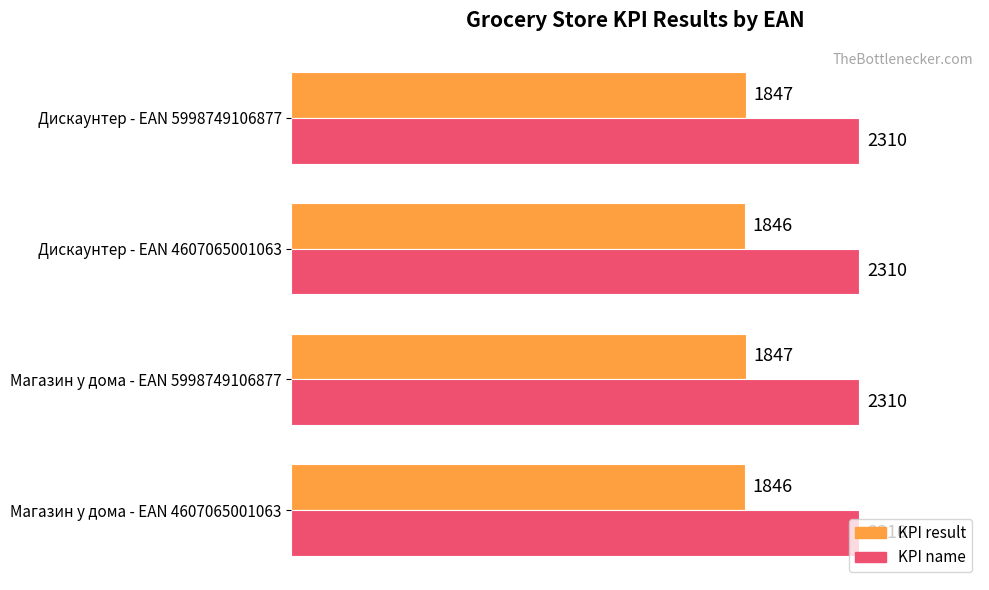

Rank the series by their average value, from highest to lowest.

KPI name, KPI result